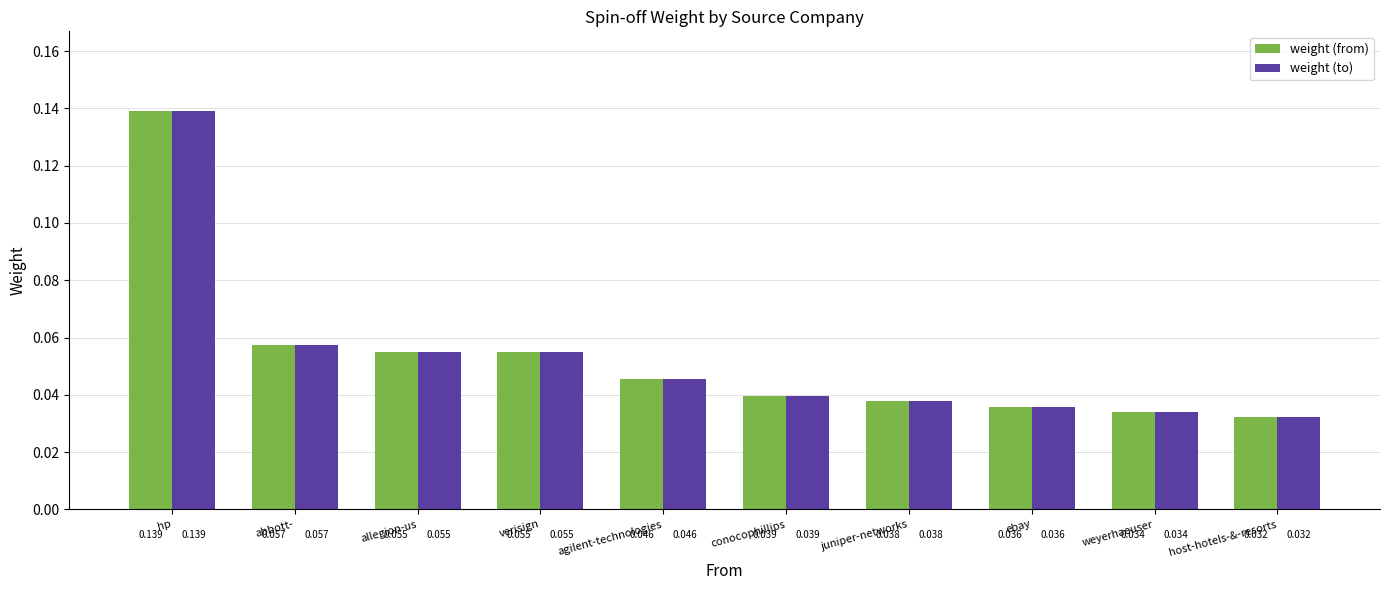

How many bars are there in total?

20